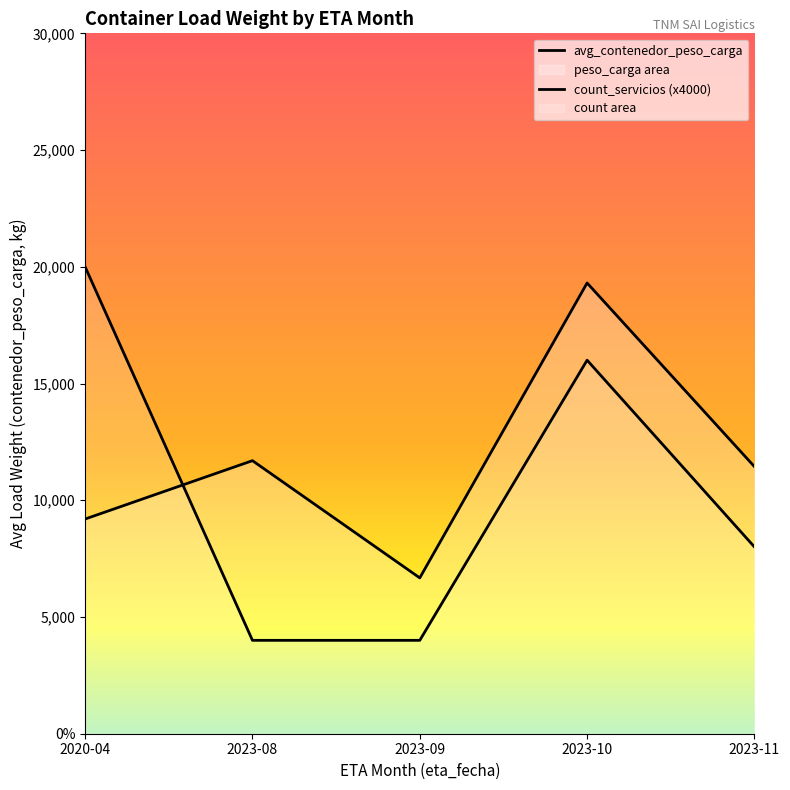

How many lines are shown in the chart?

2